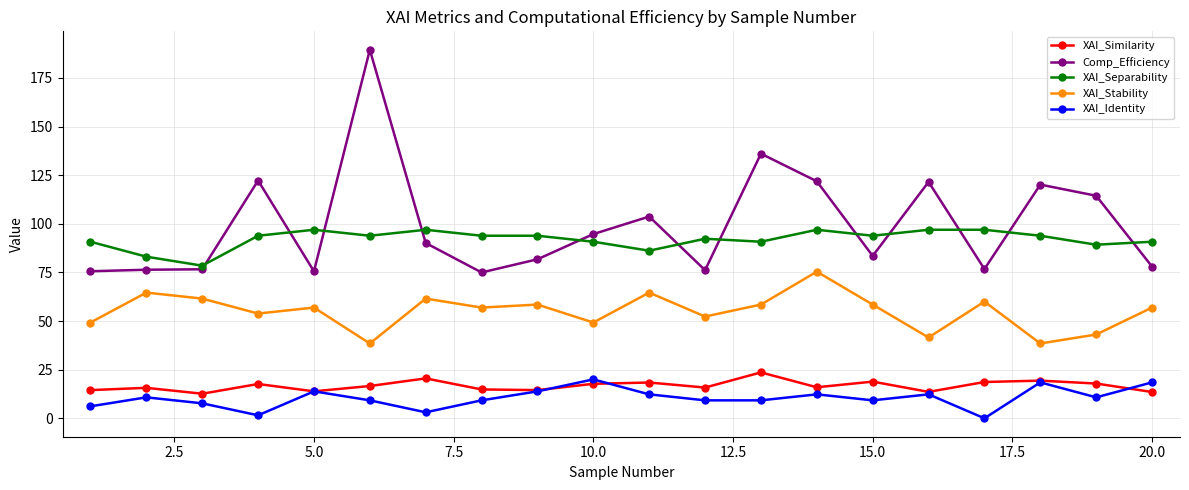

Rank the series by their maximum value, from lowest to highest.

XAI_Identity, XAI_Similarity, XAI_Stability, XAI_Separability, Comp_Efficiency